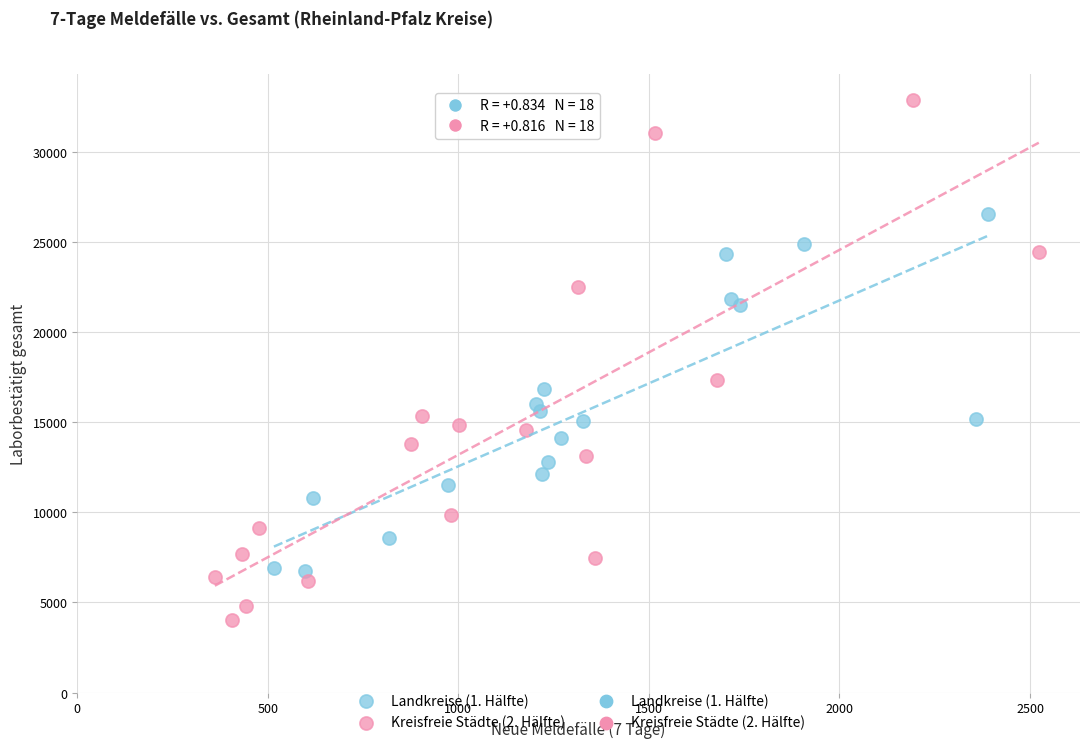

Which series reaches the maximum Y coordinate?

Kreisfreie Städte (2. Hälfte)